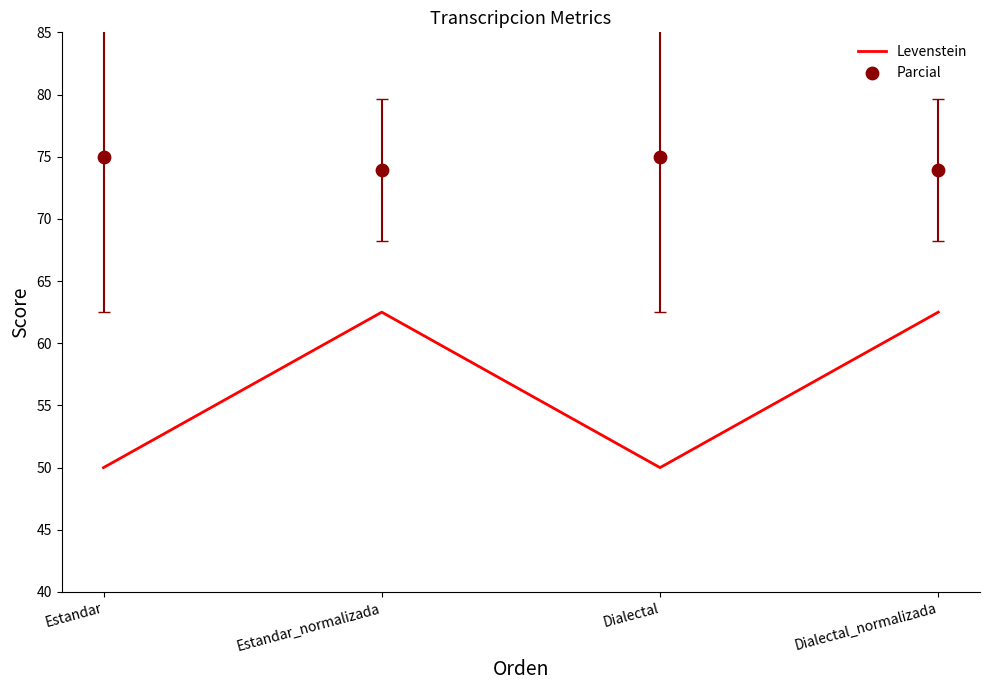

What are all the series names shown in the legend?

Levenstein, Parcial